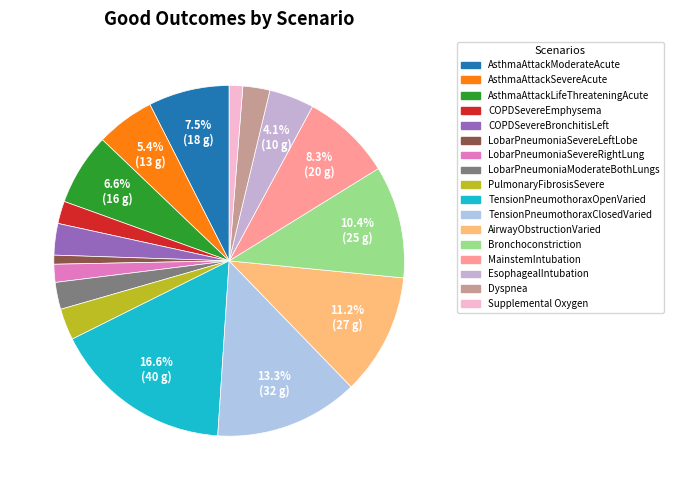

What portion of the pie excludes LobarPneumoniaSevereLeftLobe?

99.2%